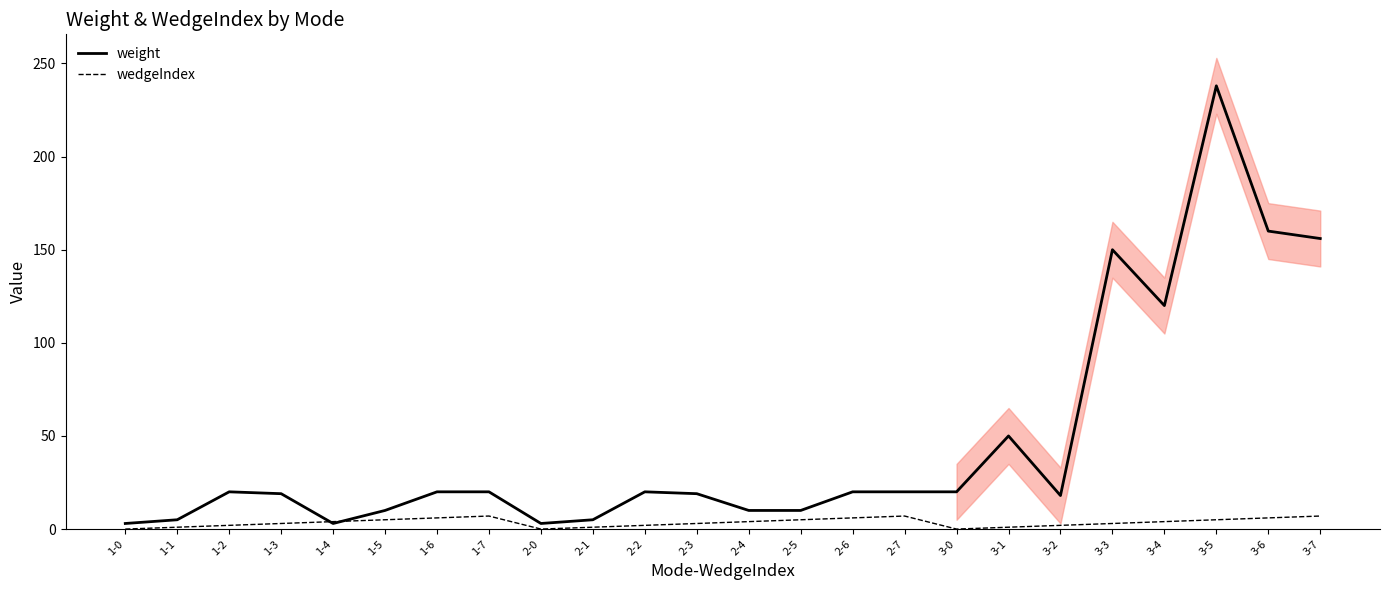

True or false: weight has more than 1 interior local peaks.

True